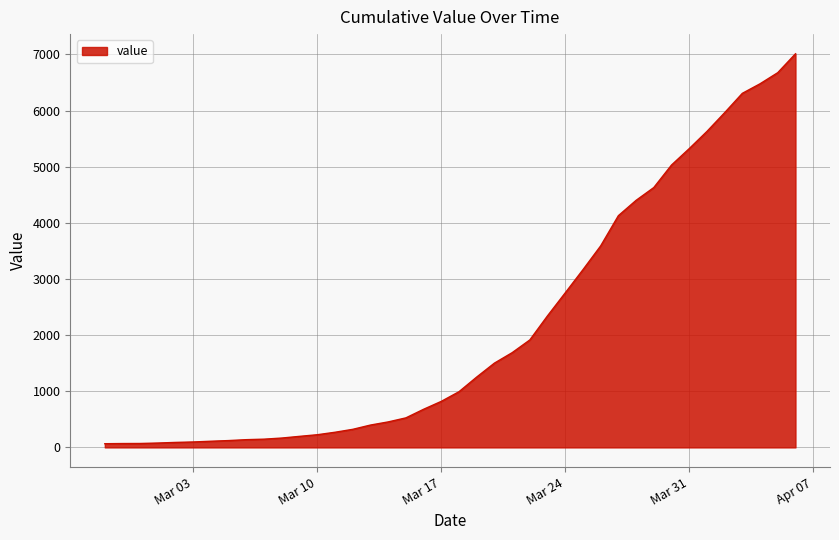

What is the greatest value displayed?

7010